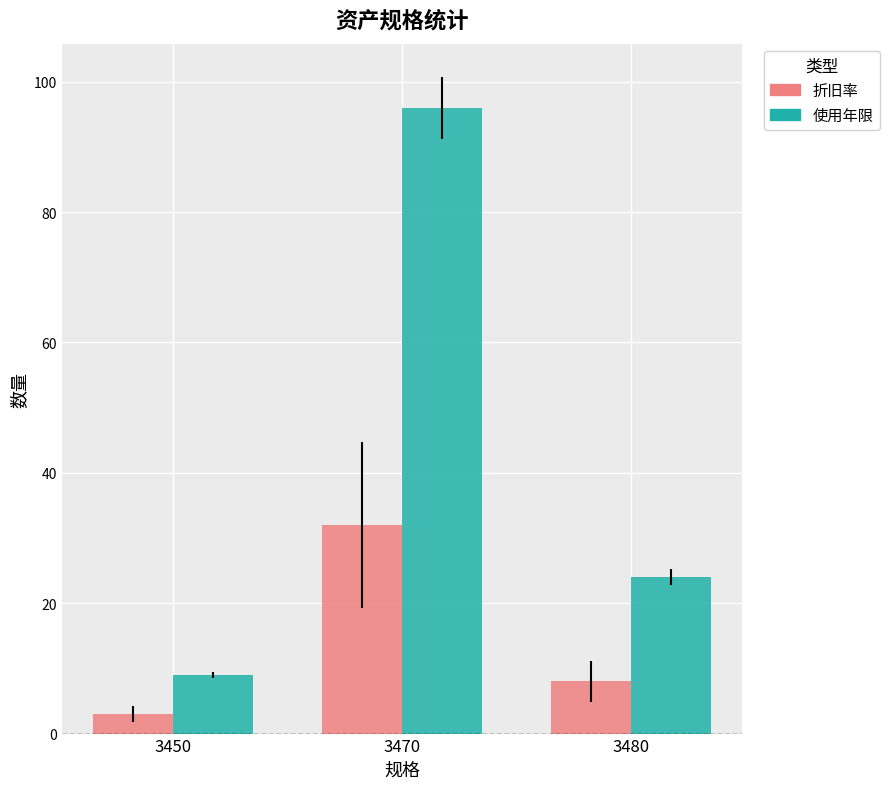

At which category does the chart reach its minimum across all series?

3450